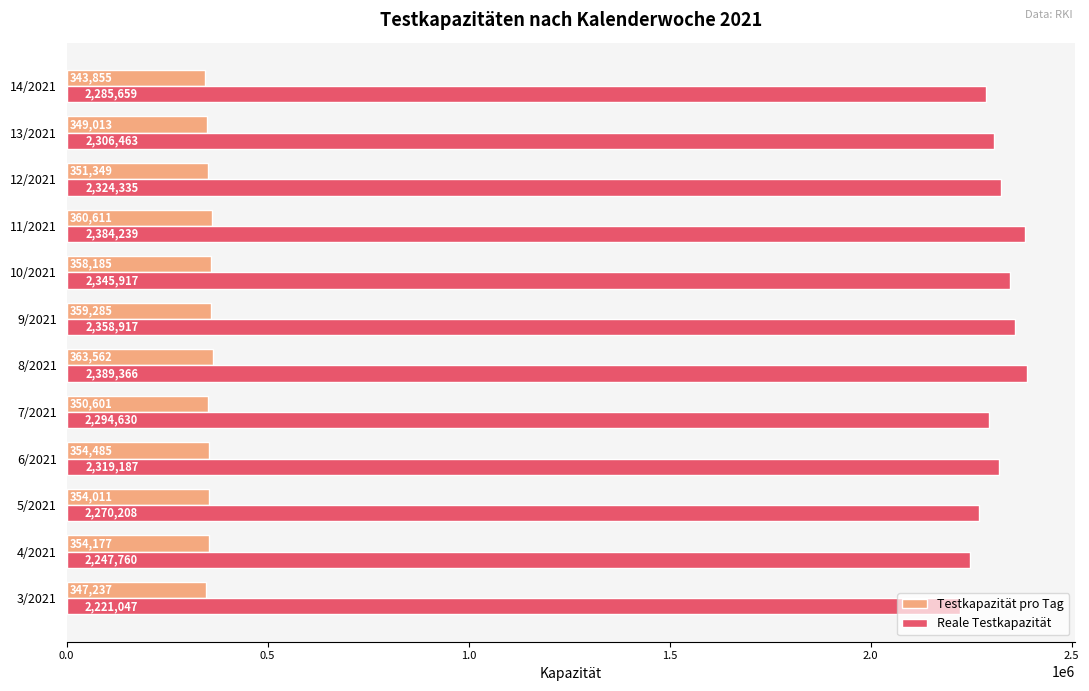

Is the value of Reale Testkapazität at 12/2021 greater than the value of Testkapazität pro Tag at 9/2021?

Yes